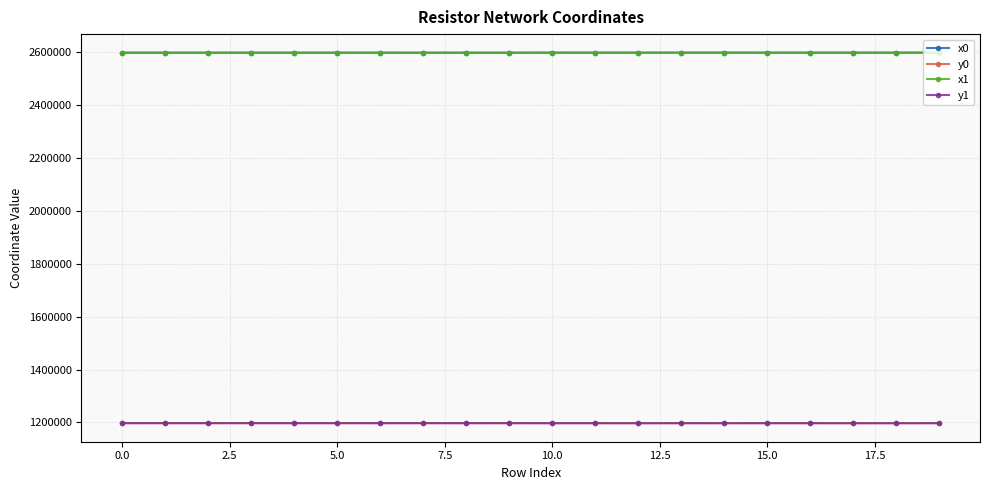

True or false: x1 and y1 cross at least once.

False